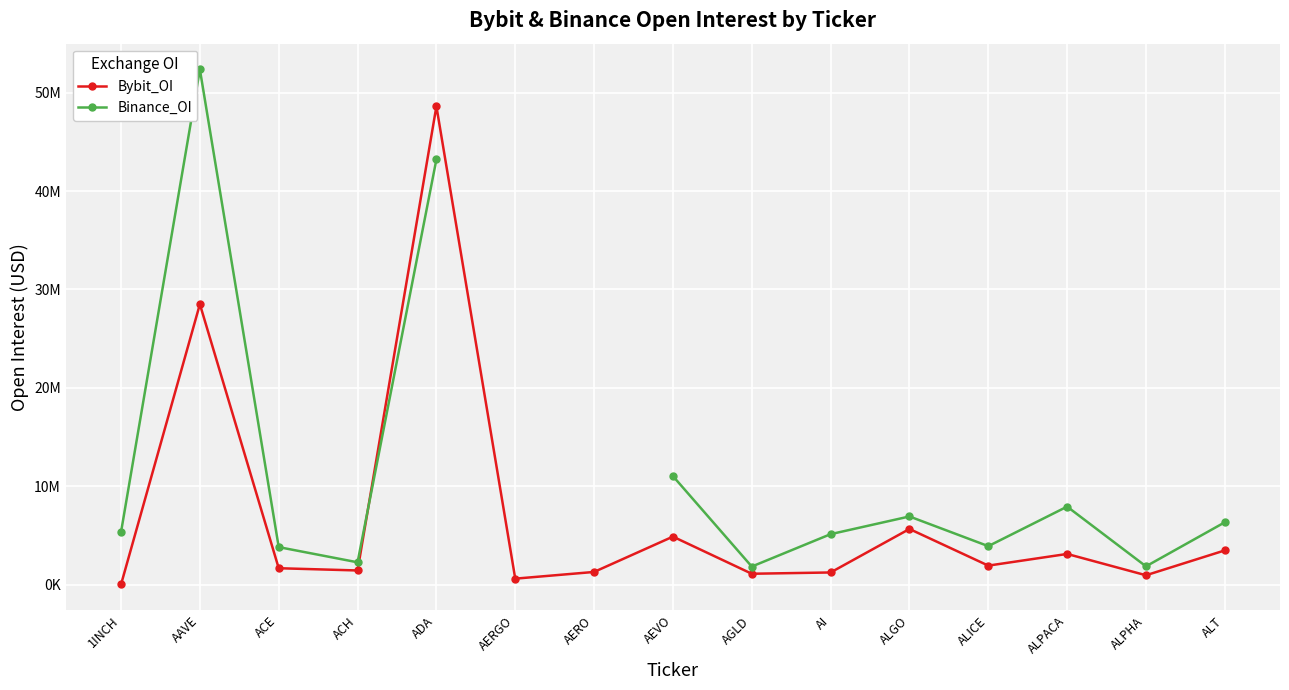

Where is the first local maximum for Bybit_OI?

AAVE